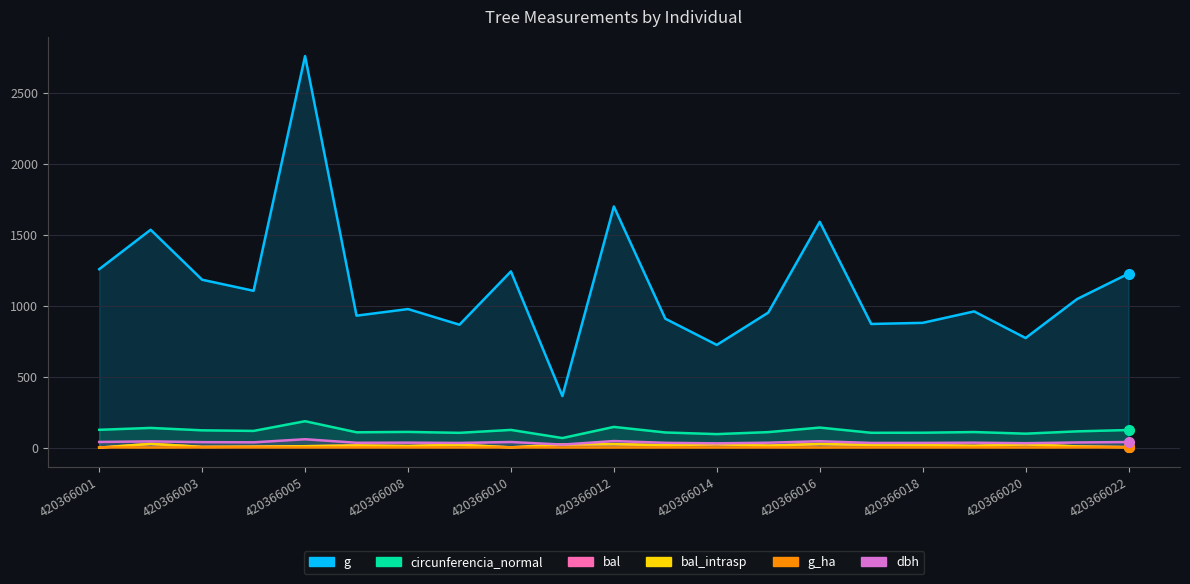

Which series has the largest total across all categories?

g